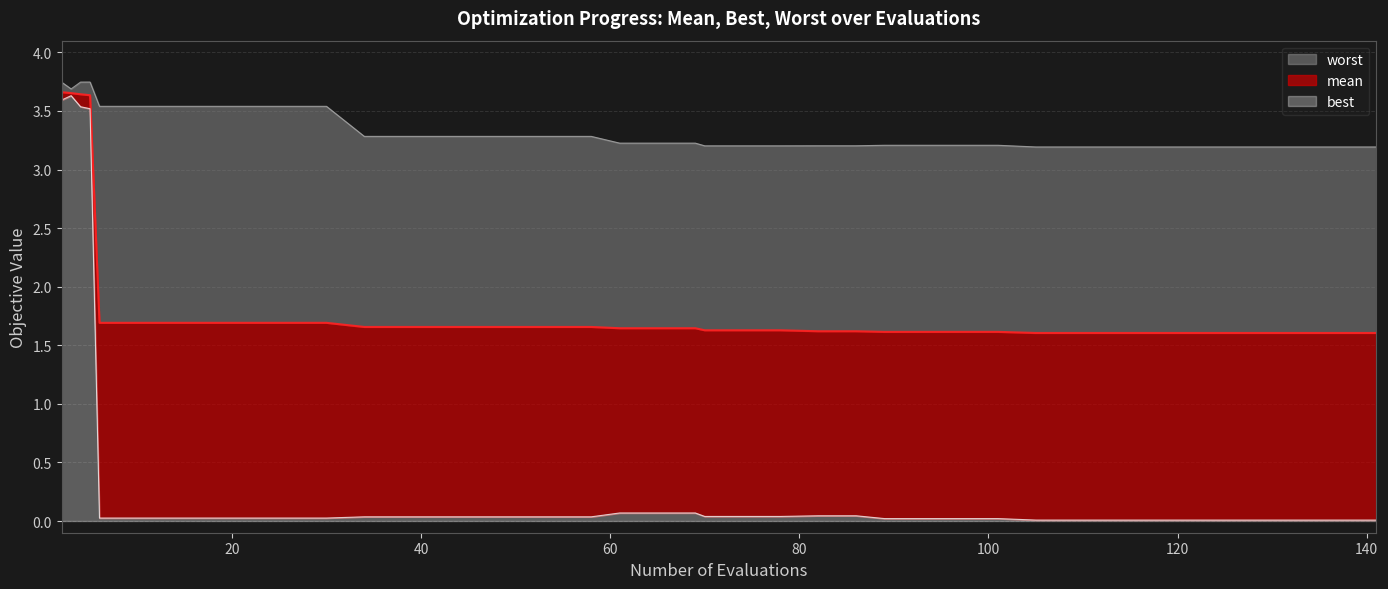

Reading left to right, transcribe all the data shown in this chart.

mean: 3.7	3.7	3.6	3.6	1.7	1.7	1.7	1.7	1.7	1.7	1.7	1.7	1.7	1.7	1.7	1.7	1.7	1.7	1.6	1.6	1.6	1.6	1.6	1.6	1.6	1.6	1.6	1.6	1.6	1.6	1.6	1.6	1.6	1.6	1.6	1.6	1.6	1.6	1.6	1.6
best: 3.6	3.6	3.5	3.5	0.0	0.0	0.0	0.0	0.0	0.0	0.0	0.0	0.0	0.0	0.0	0.0	0.0	0.0	0.1	0.1	0.1	0.0	0.0	0.0	0.0	0.0	0.0	0.0	0.0	0.0	0.0	0.0	0.0	0.0	0.0	0.0	0.0	0.0	0.0	0.0
worst: 3.7	3.7	3.7	3.7	3.5	3.5	3.5	3.5	3.5	3.5	3.5	3.3	3.3	3.3	3.3	3.3	3.3	3.3	3.2	3.2	3.2	3.2	3.2	3.2	3.2	3.2	3.2	3.2	3.2	3.2	3.2	3.2	3.2	3.2	3.2	3.2	3.2	3.2	3.2	3.2